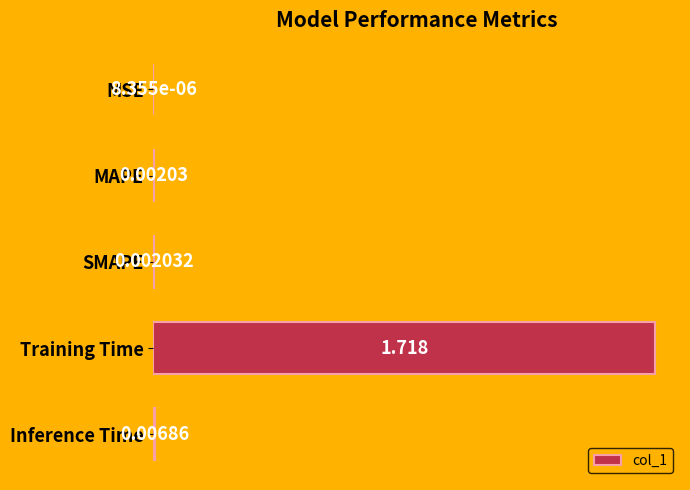

Between MAPE and MSE, which is larger?

MAPE